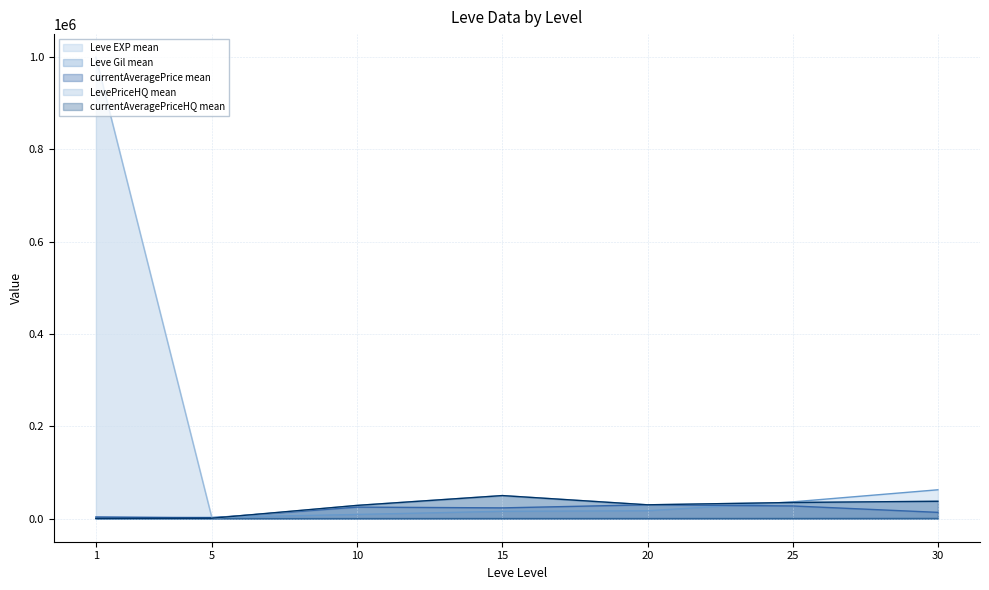

How many distinct data groups are displayed?

5